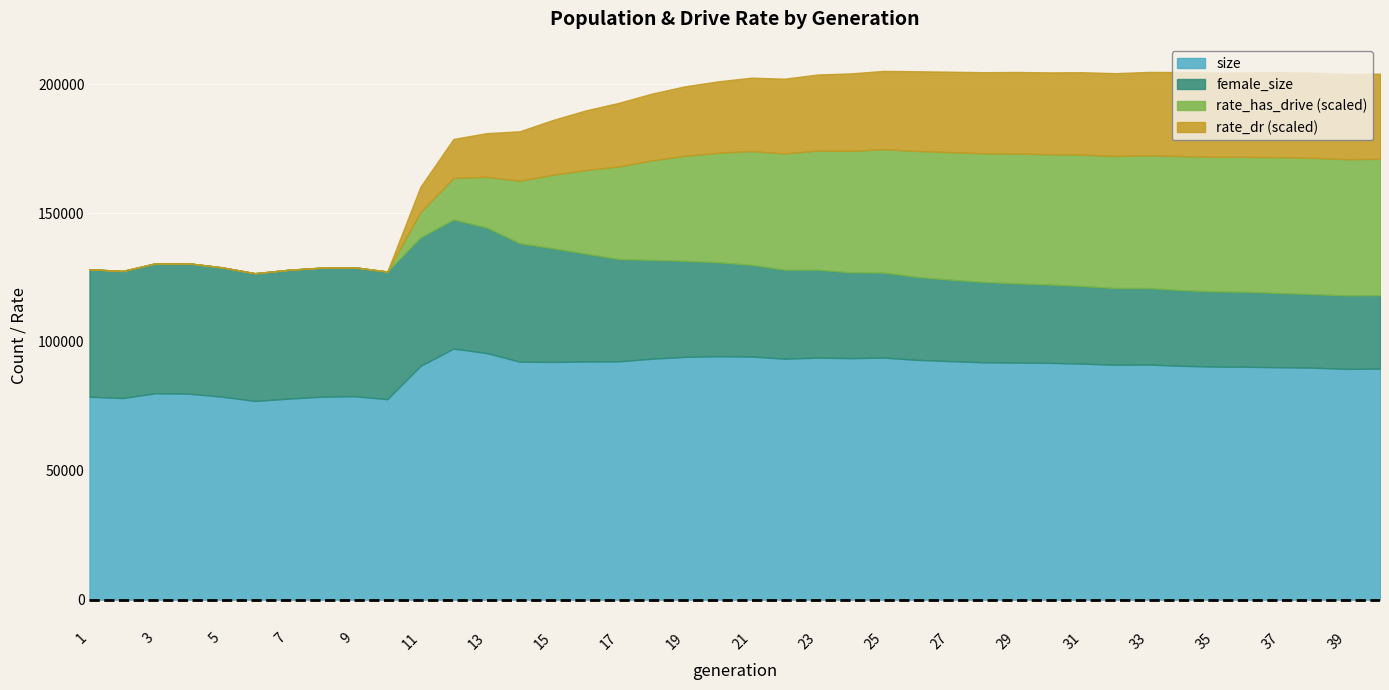

What is the difference between the rate_dr values at 35 and 4?

0.3